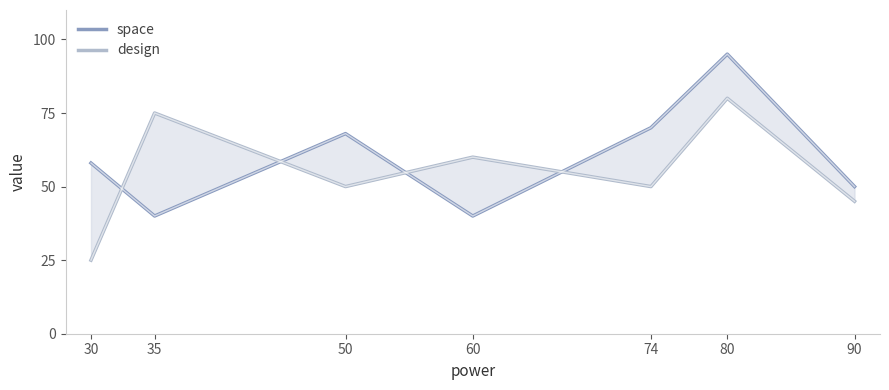

Is this an area chart (filled region under the line)?

No